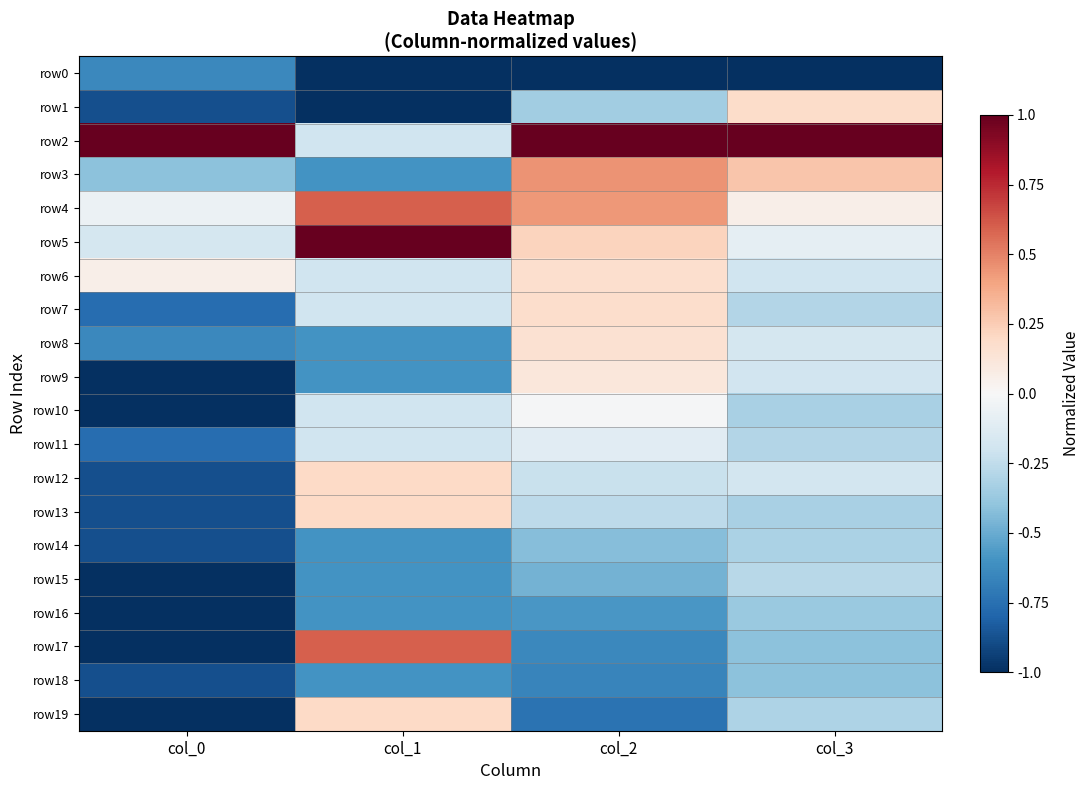

At how many categories does at least one series exceed 0?

4